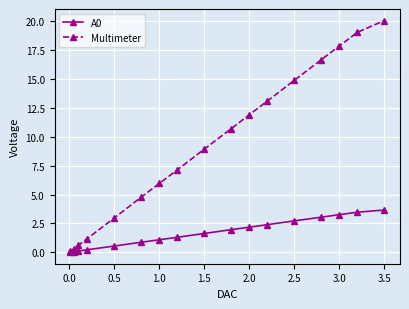

Which series has the largest total across all categories?

Multimeter